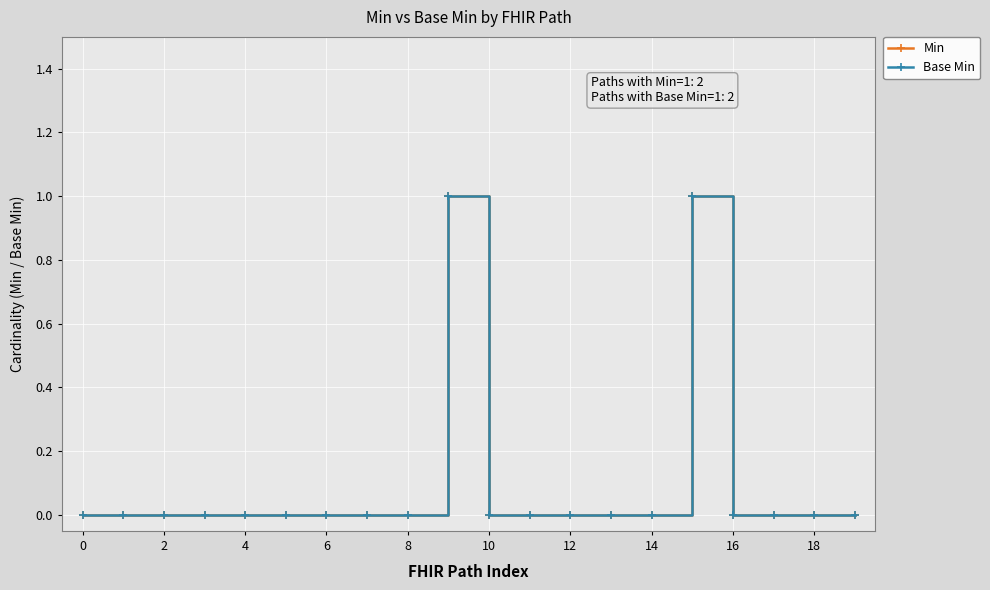

True or false: Min and Base Min intersect in this chart.

False